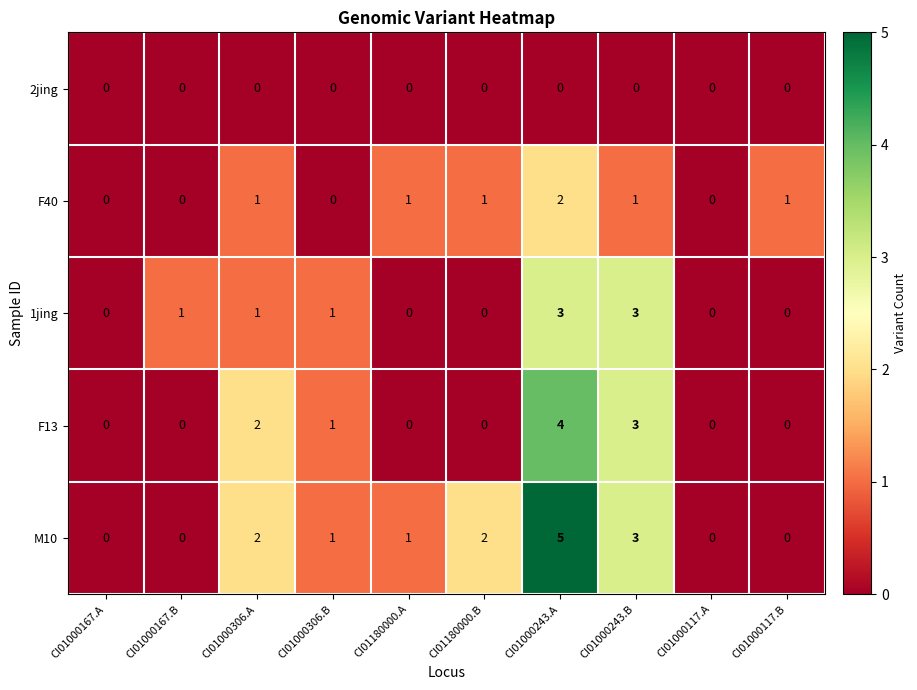

True or false: F40 has a value of 1 at CI01000243.B.

True